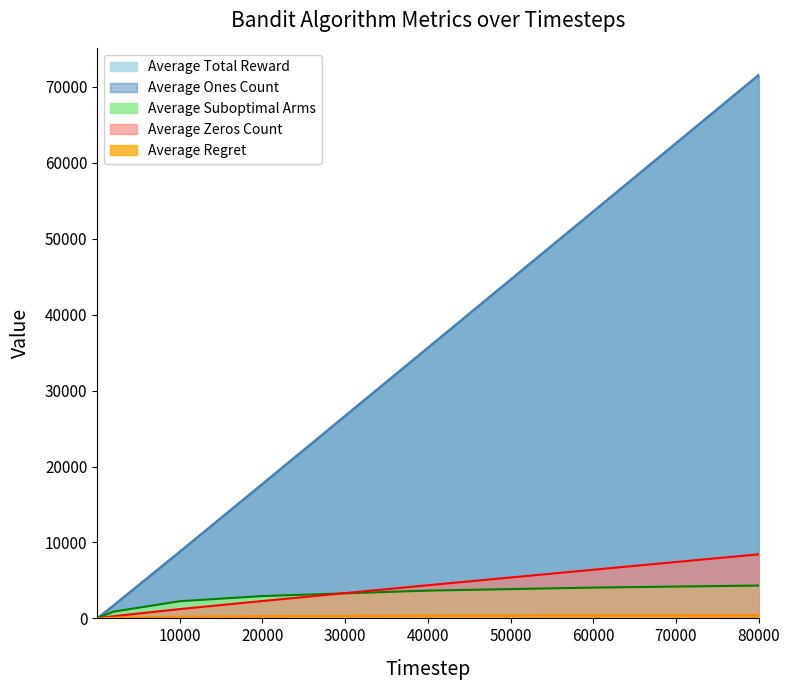

List the series in order of their peak value, highest first.

Average Total Reward, Average Ones Count, Average Zeros Count, Average Suboptimal Arms, Average Regret